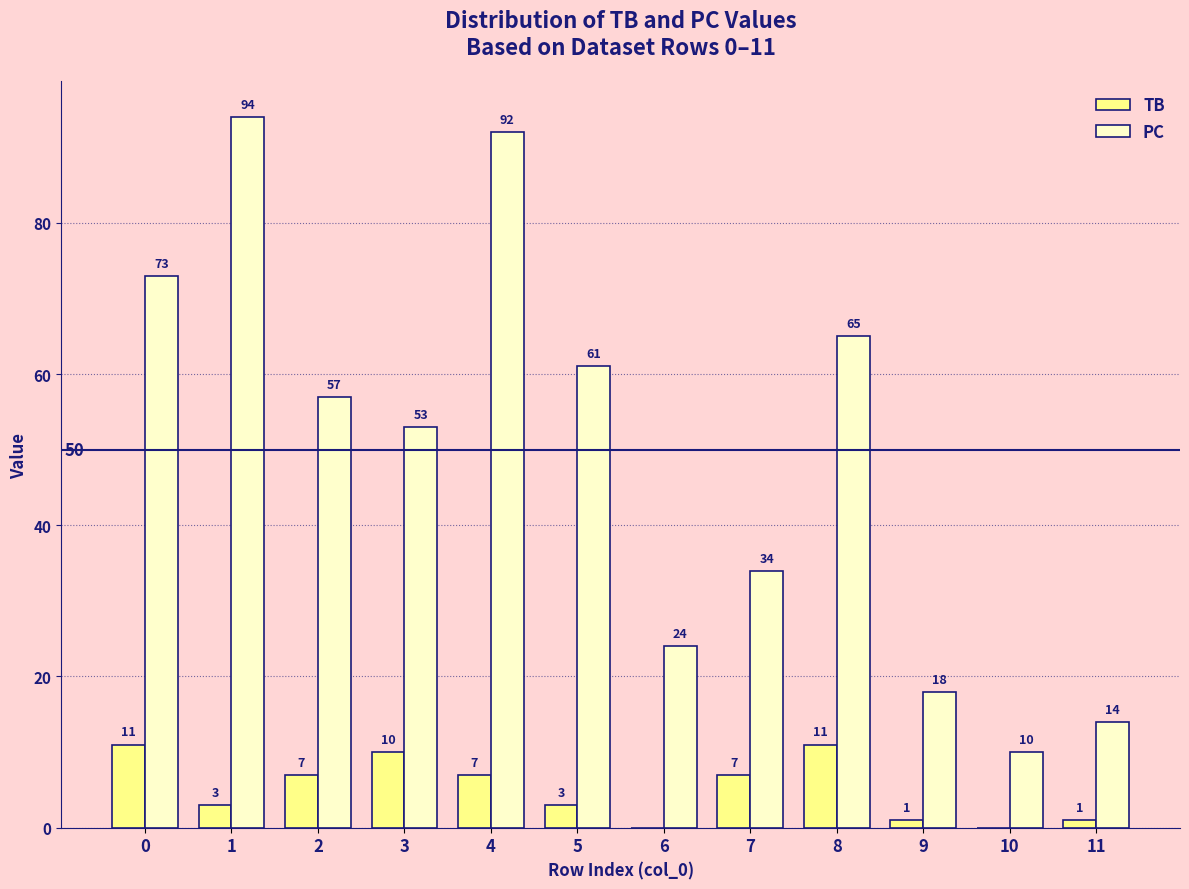

What value does the PC series have at 1, to the nearest 10?

90